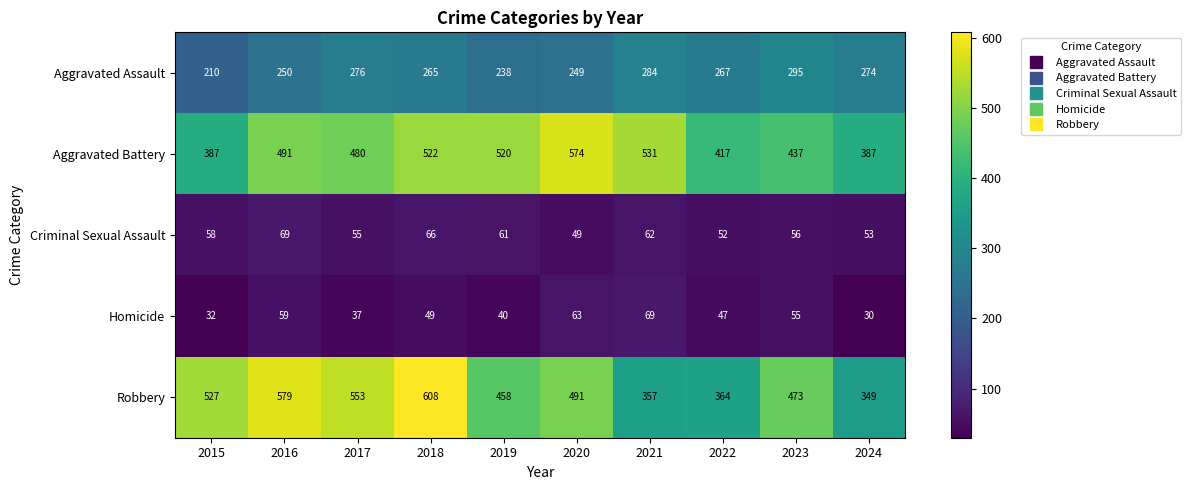

At which category is the sum across all series the highest?

2018